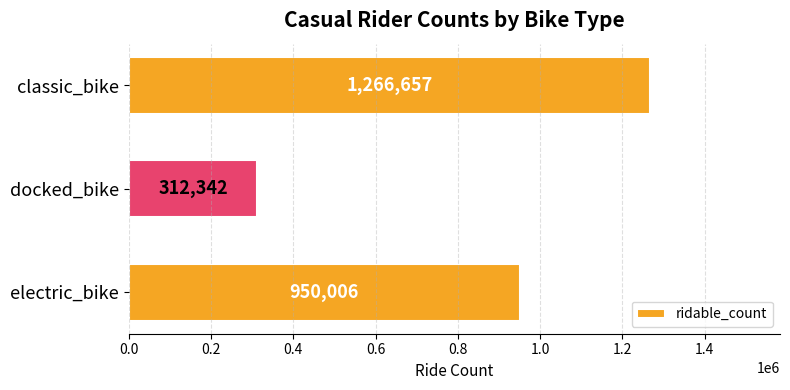

Reading bottom to top, what are all the values shown in this chart?

electric_bike=950006	docked_bike=312342	classic_bike=1266657